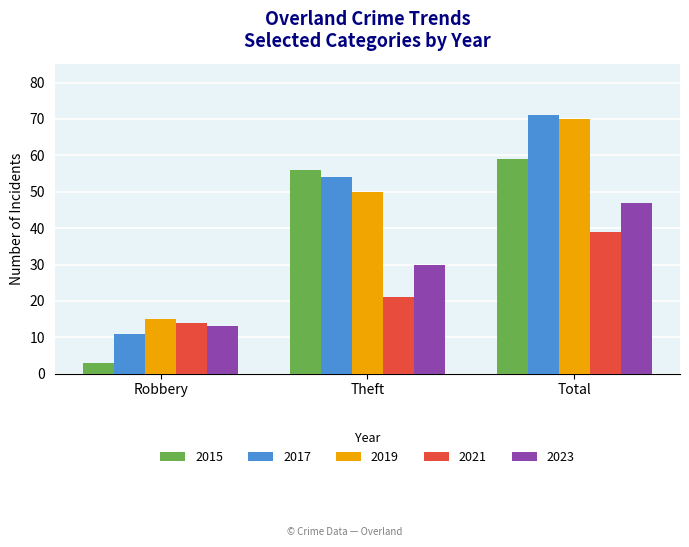

How many bars are there in each group?

5